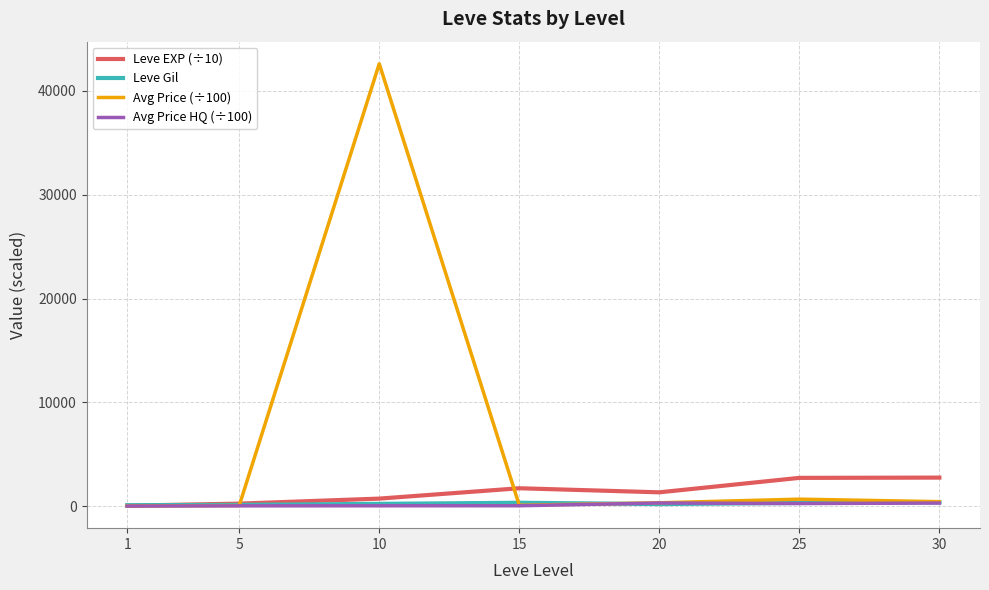

Which series has the largest total across all categories?

Avg Price (÷100)